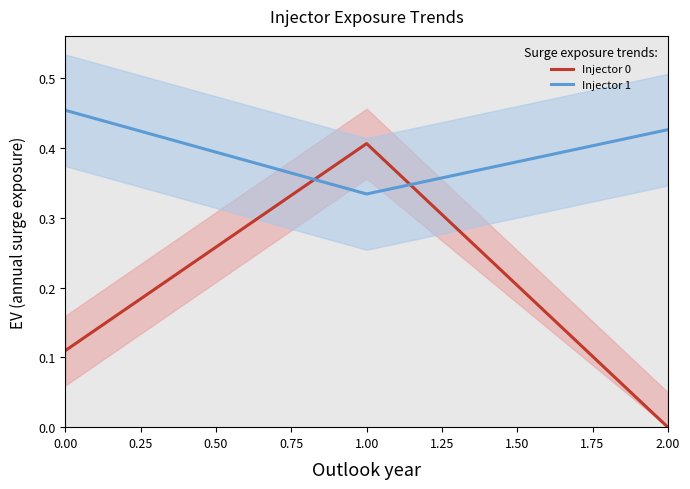

What is the difference between the second highest and minimum values in the Injector 1 series?

0.1